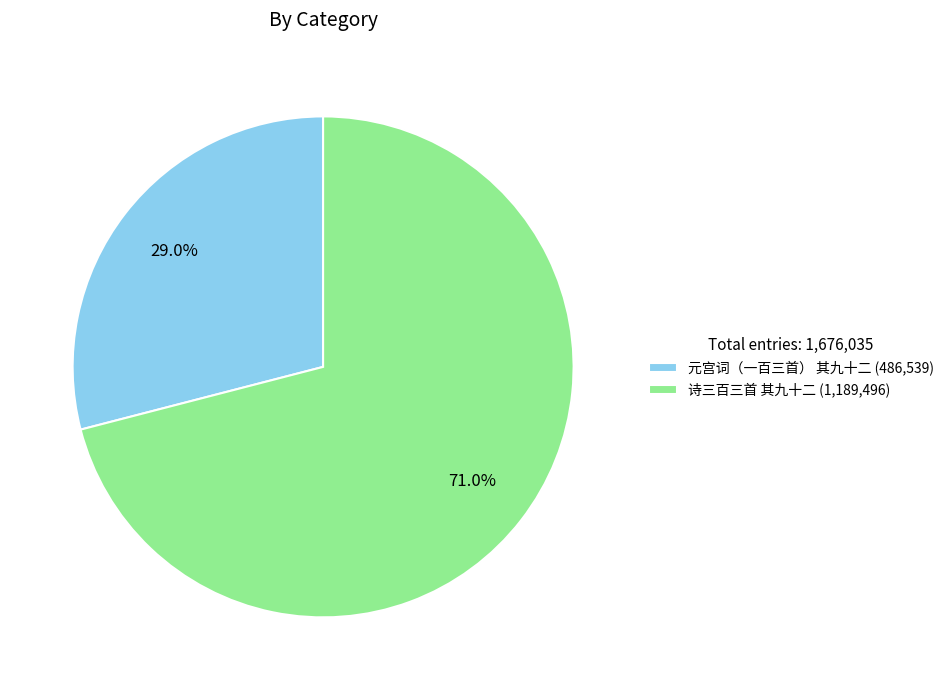

Which slice represents more than half of the pie?

诗三百三首 其九十二